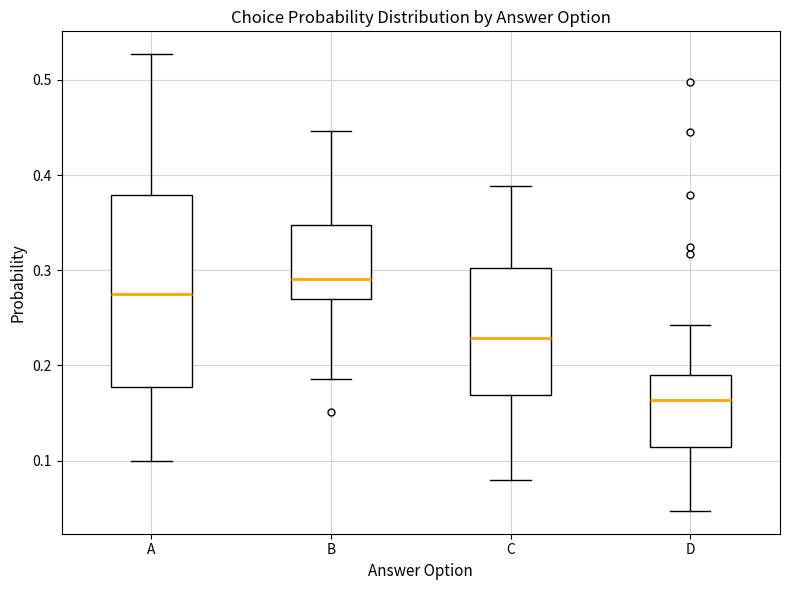

Where does the lower whisker of the box for B end on the y-axis? The values are not printed on the chart, so give them approximately, as read against the axis.

0.19